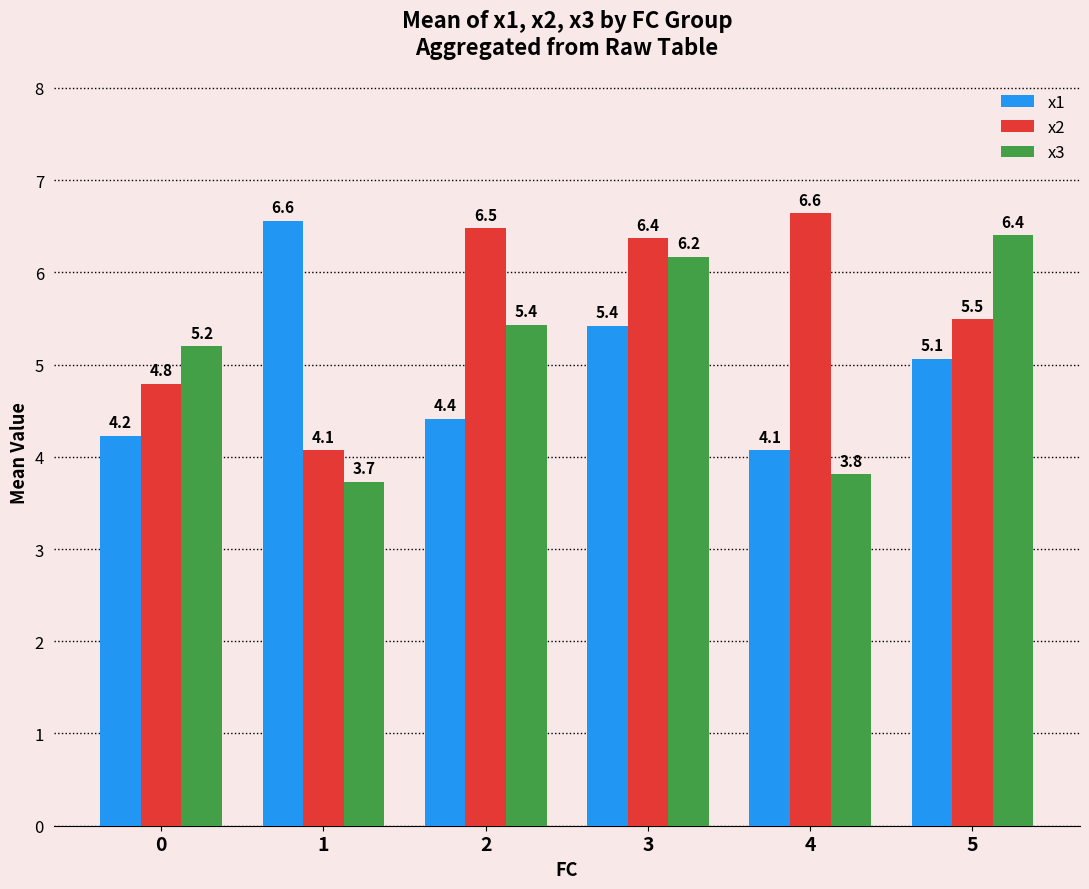

Reading left to right, transcribe all the data shown in this chart.

x1: 0=4.2	1=6.6	2=4.4	3=5.4	4=4.1	5=5.1
x2: 0=4.8	1=4.1	2=6.5	3=6.4	4=6.6	5=5.5
x3: 0=5.2	1=3.7	2=5.4	3=6.2	4=3.8	5=6.4